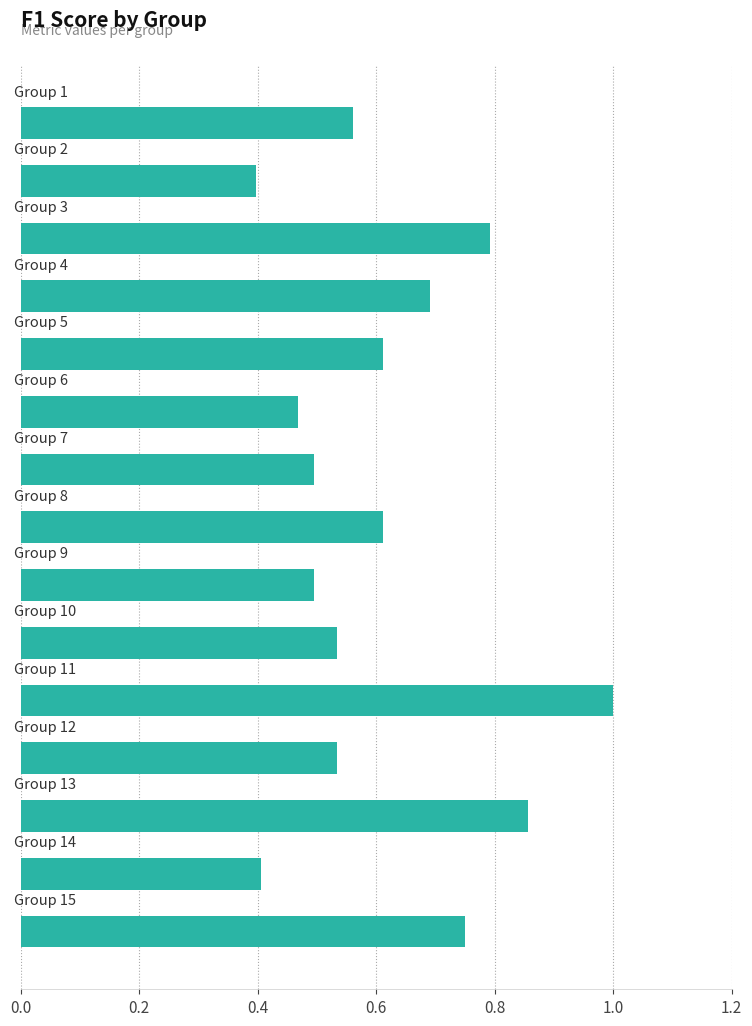

What is the maximum value shown in the chart?

1.0